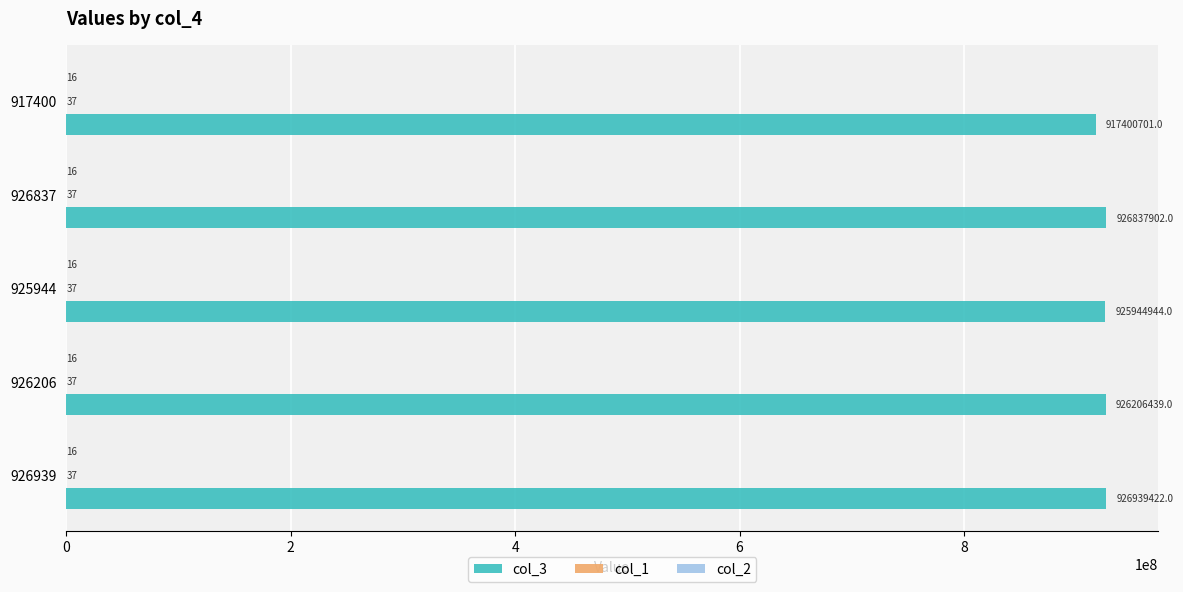

What is the maximum value for col_3?

926939422